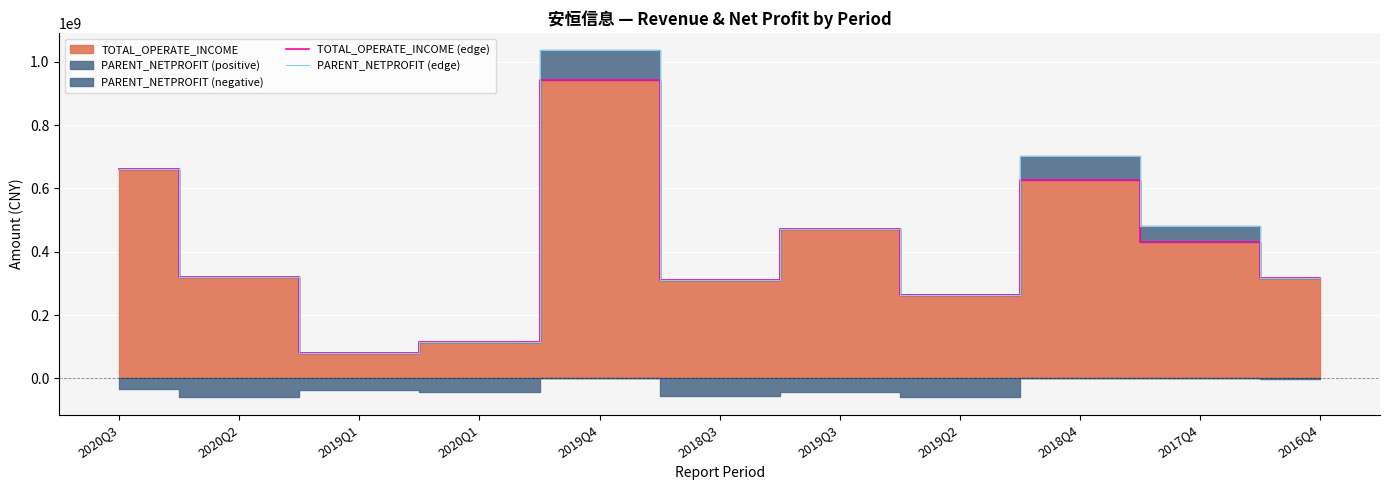

Rank the series at 2017Q4 from lowest to highest value.

TOTAL_OPERATE_INCOME (edge), PARENT_NETPROFIT (edge)